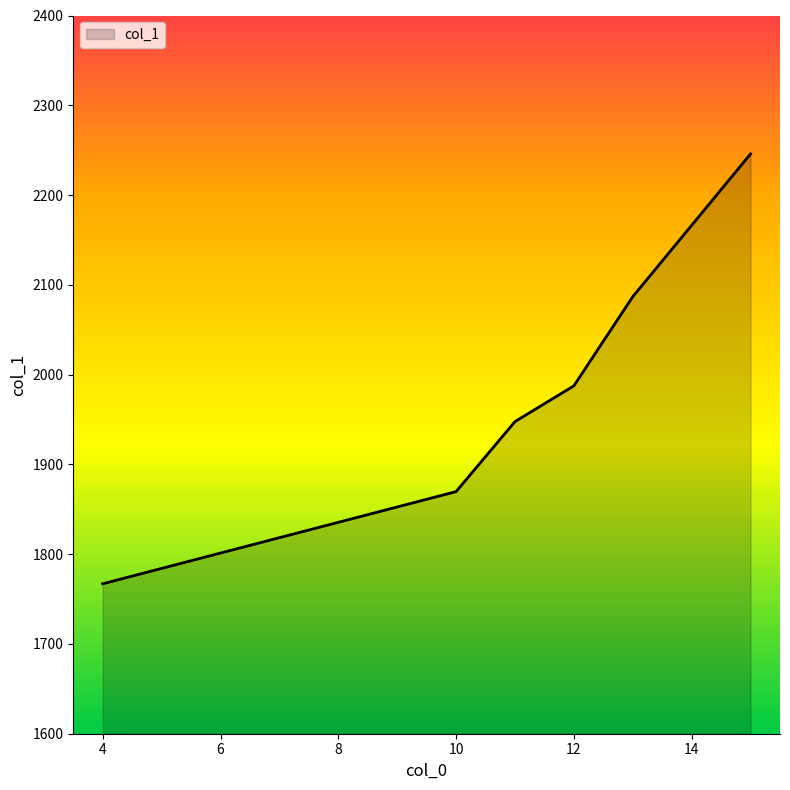

What is the smallest value displayed?

1767.0